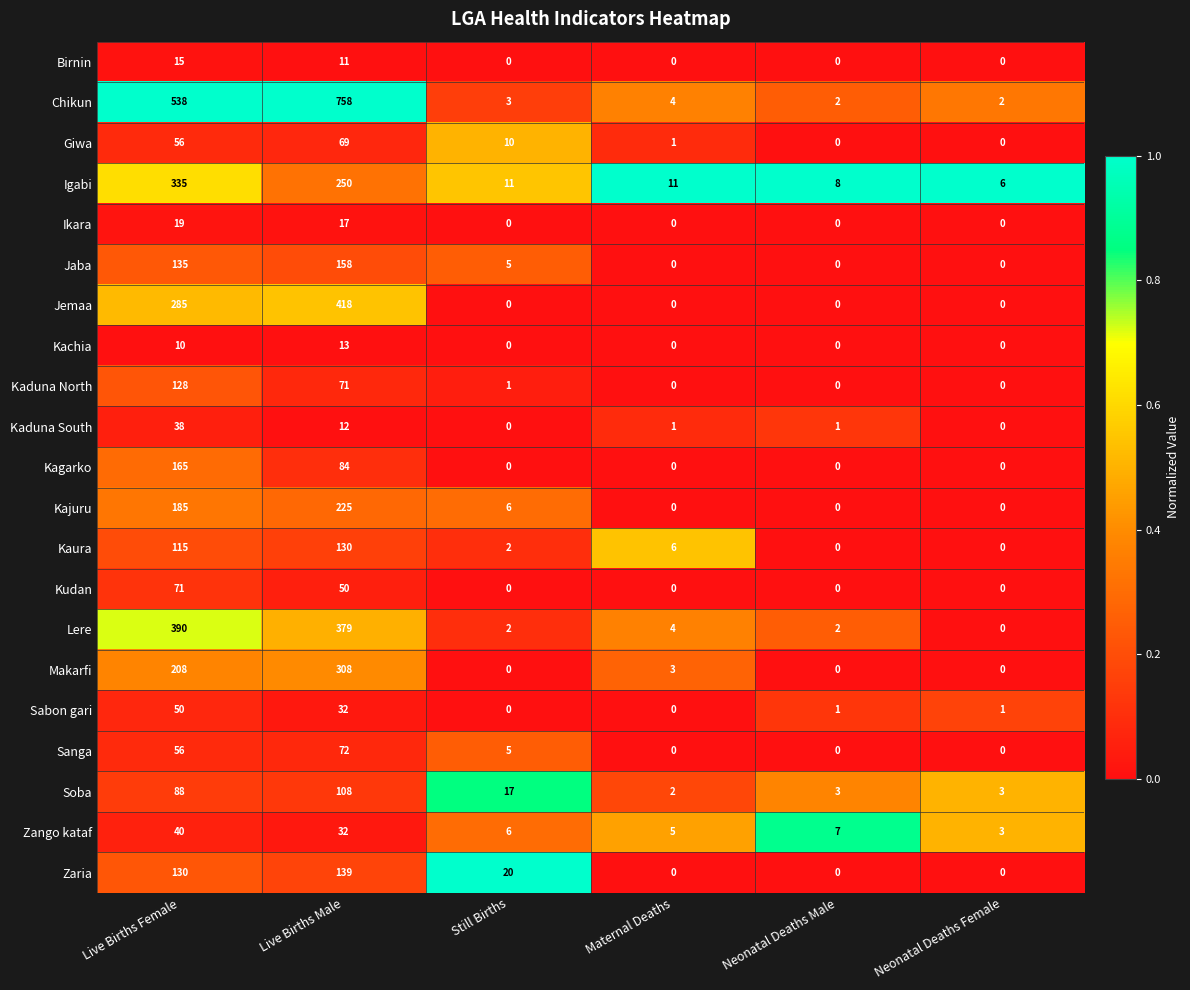

At which label is Kagarko closest to 82?

Live Births Male